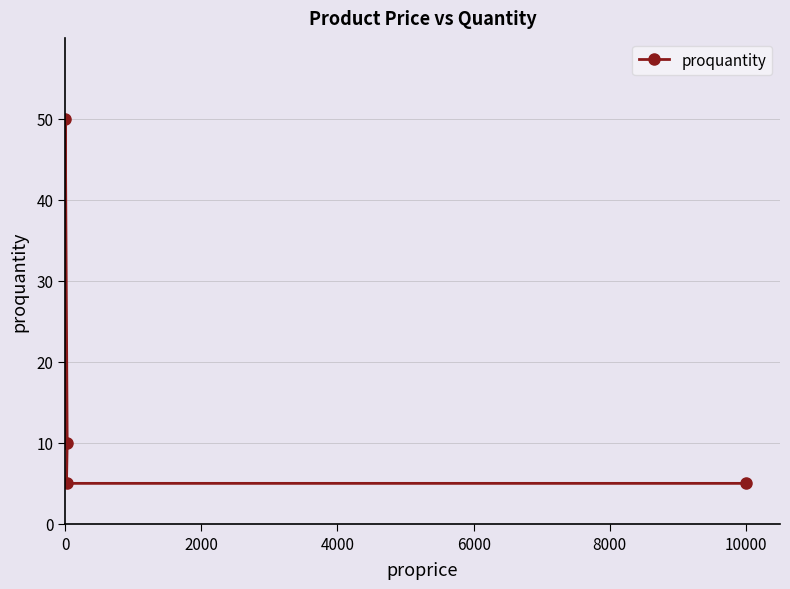

What is the greatest value displayed?

50